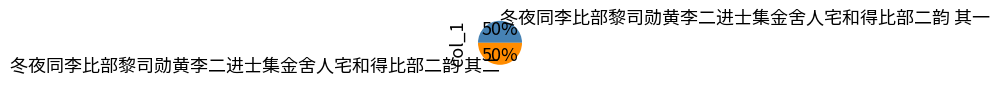

Do 冬夜同李比部黎司勋黄李二进士集金舍人宅和得比部二韵 其一 and 冬夜同李比部黎司勋黄李二进士集金舍人宅和得比部二韵 其二 together represent more than half of the pie?

Yes